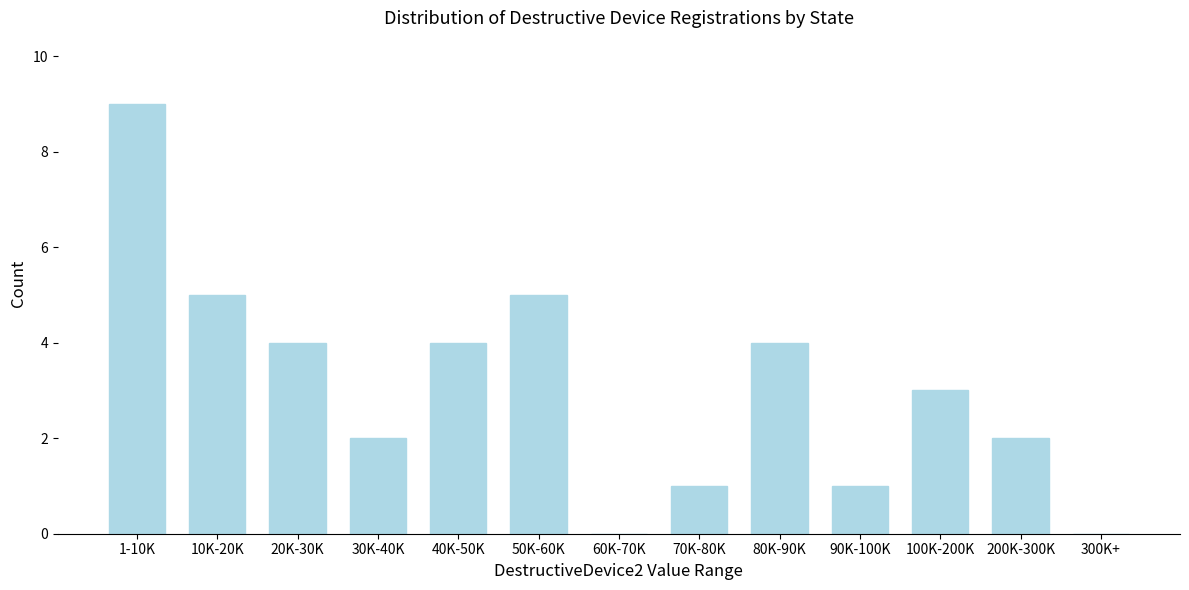

Reading right to left, extract all data points from this chart.

300K+=0	200K-300K=2	100K-200K=3	90K-100K=1	80K-90K=4	70K-80K=1	60K-70K=0	50K-60K=5	40K-50K=4	30K-40K=2	20K-30K=4	10K-20K=5	1-10K=9